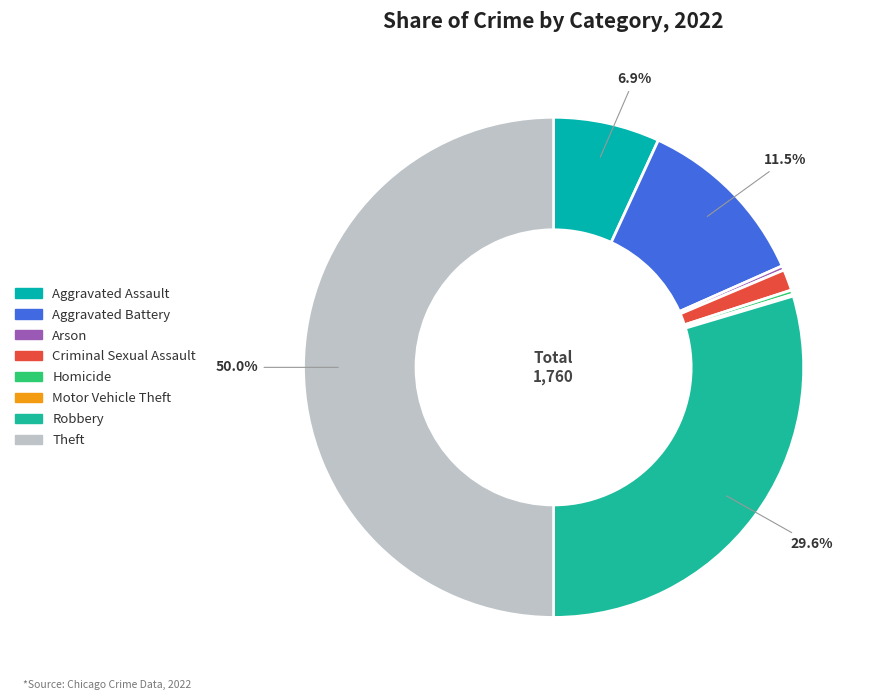

How many slices are in this pie chart?

8